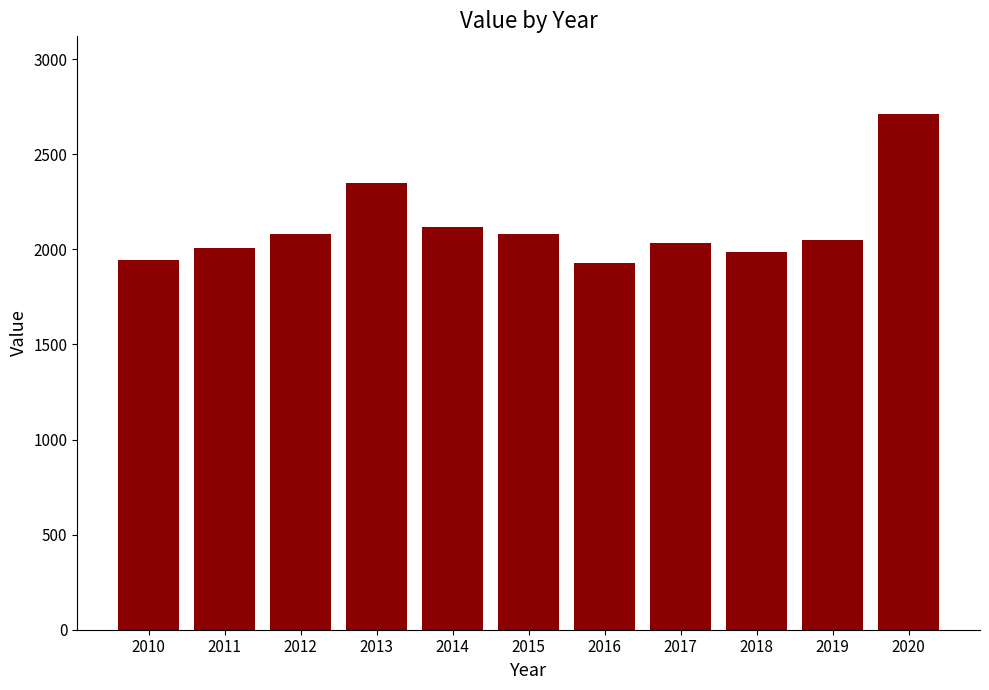

At which label is the value closest to 2320?

2013